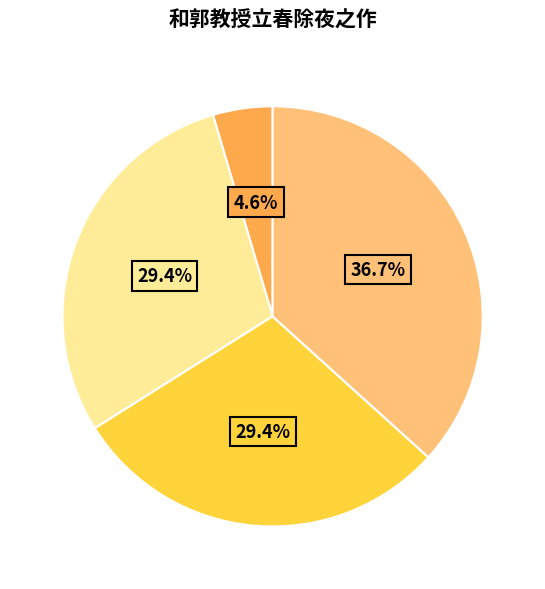

Is there a majority slice in this chart?

No